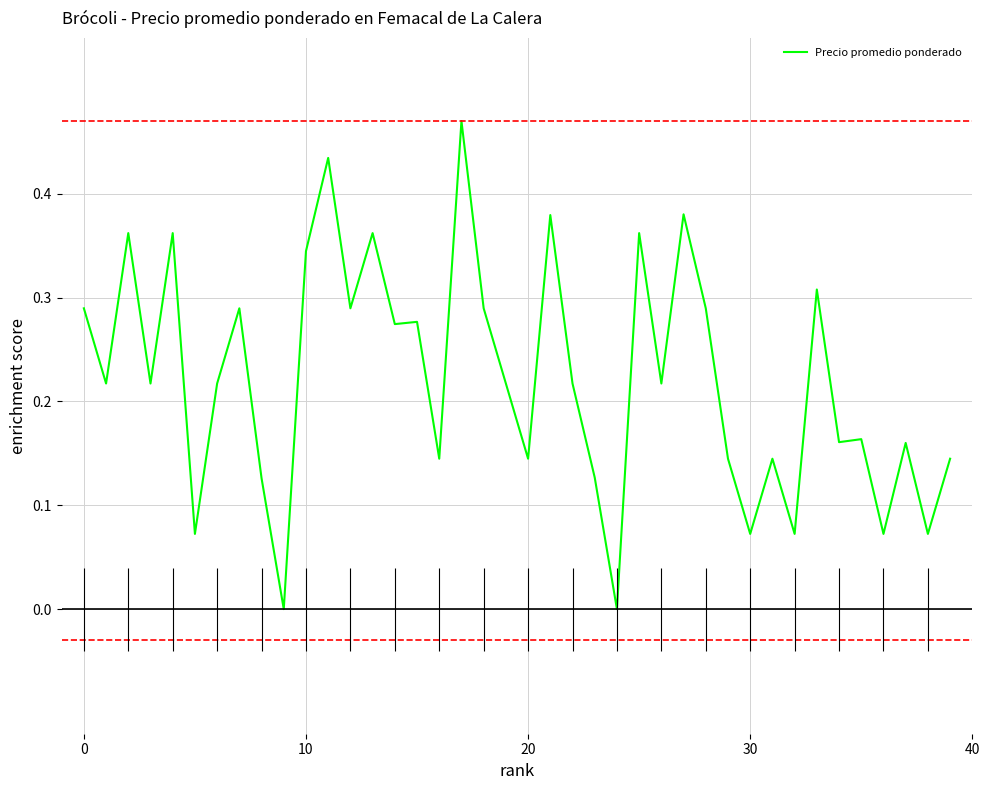

Reading left to right, list all the values displayed in this chart.

0.3	0.2	0.4	0.2	0.4	0.1	0.2	0.3	0.1	0.0	0.3	0.4	0.3	0.4	0.3	0.3	0.1	0.5	0.3	0.2	0.1	0.4	0.2	0.1	0.0	0.4	0.2	0.4	0.3	0.1	0.1	0.1	0.1	0.3	0.2	0.2	0.1	0.2	0.1	0.1